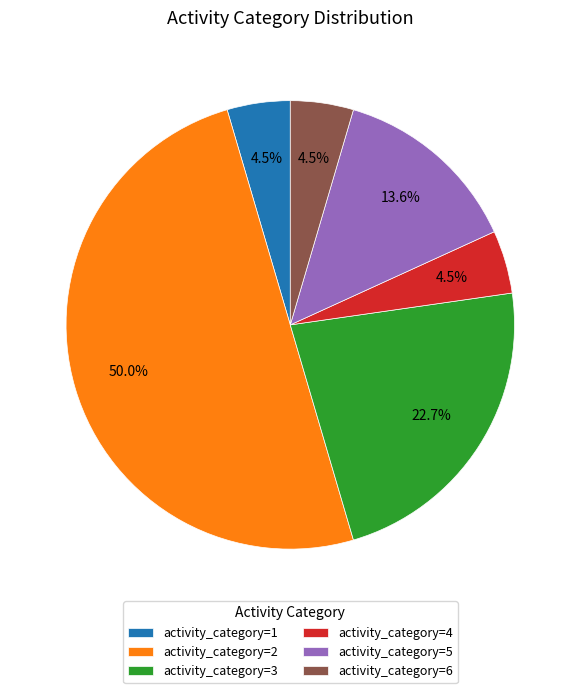

Which category accounts for the majority?

activity_category=2